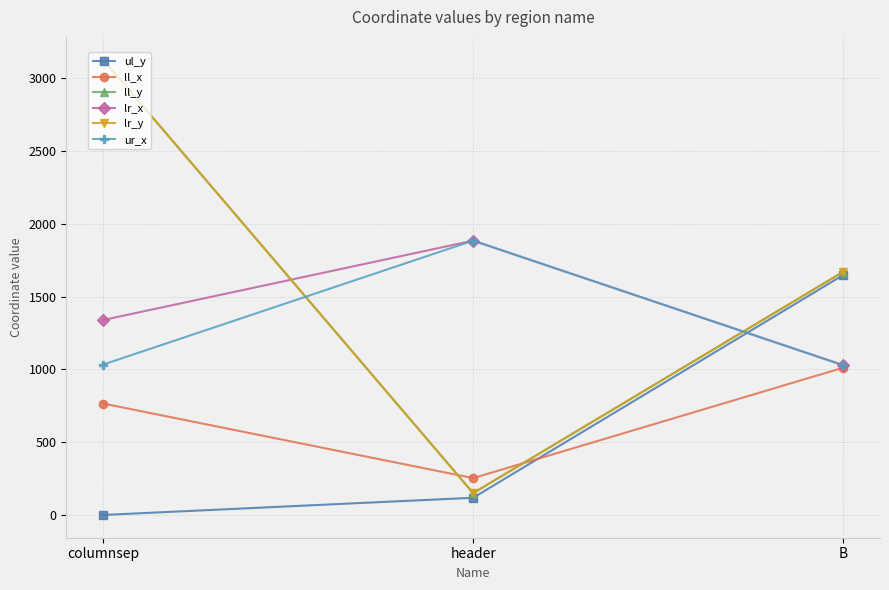

Which series has the largest total across all categories?

ll_y